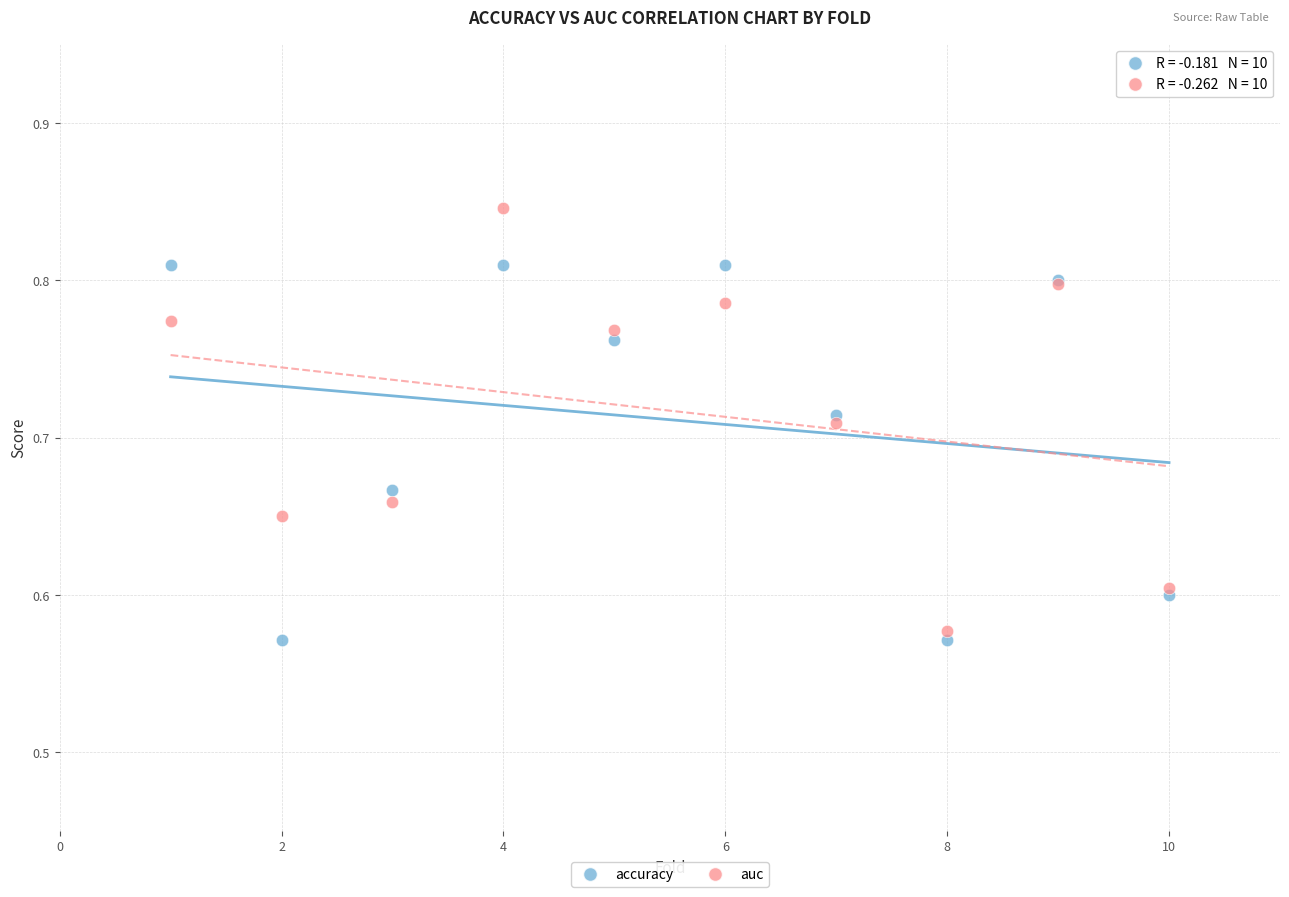

Which series contains the highest Y value?

auc